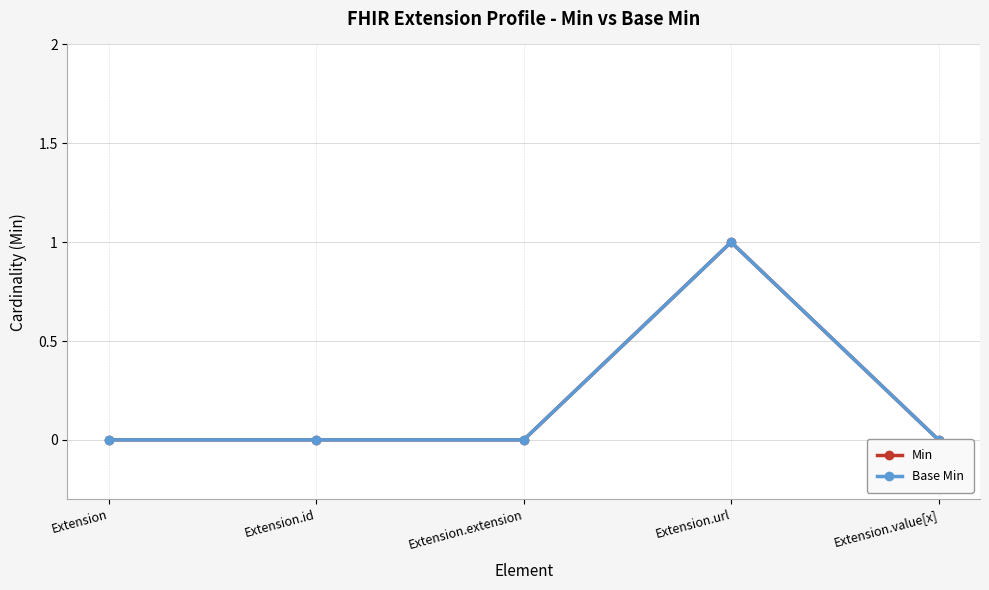

True or false: Base Min and Min cross at least once.

False